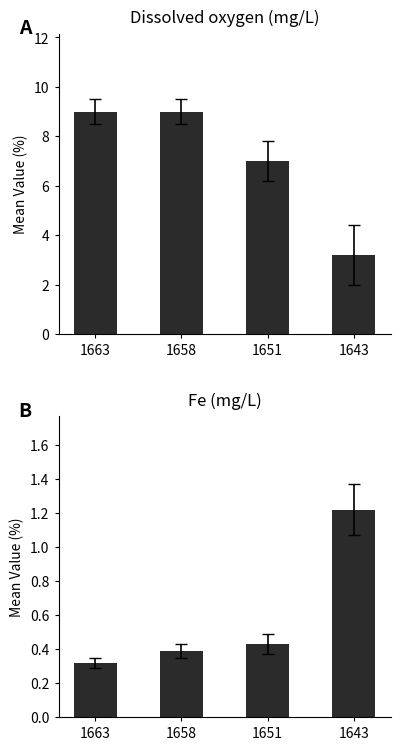

How many series are shown in this chart?

2